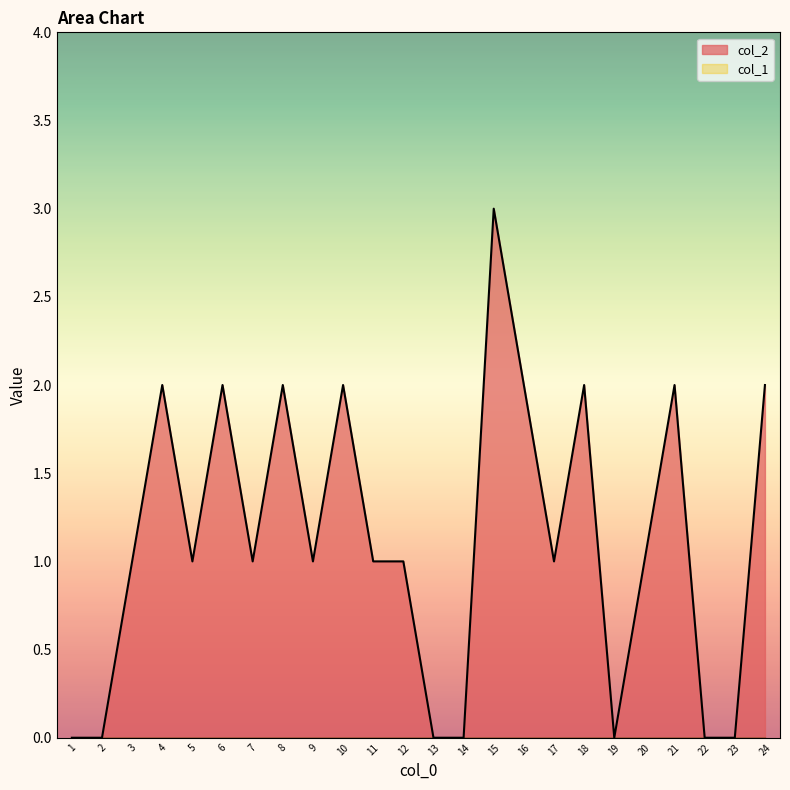

The chart shows a value of 1 at 5. True or false?

True